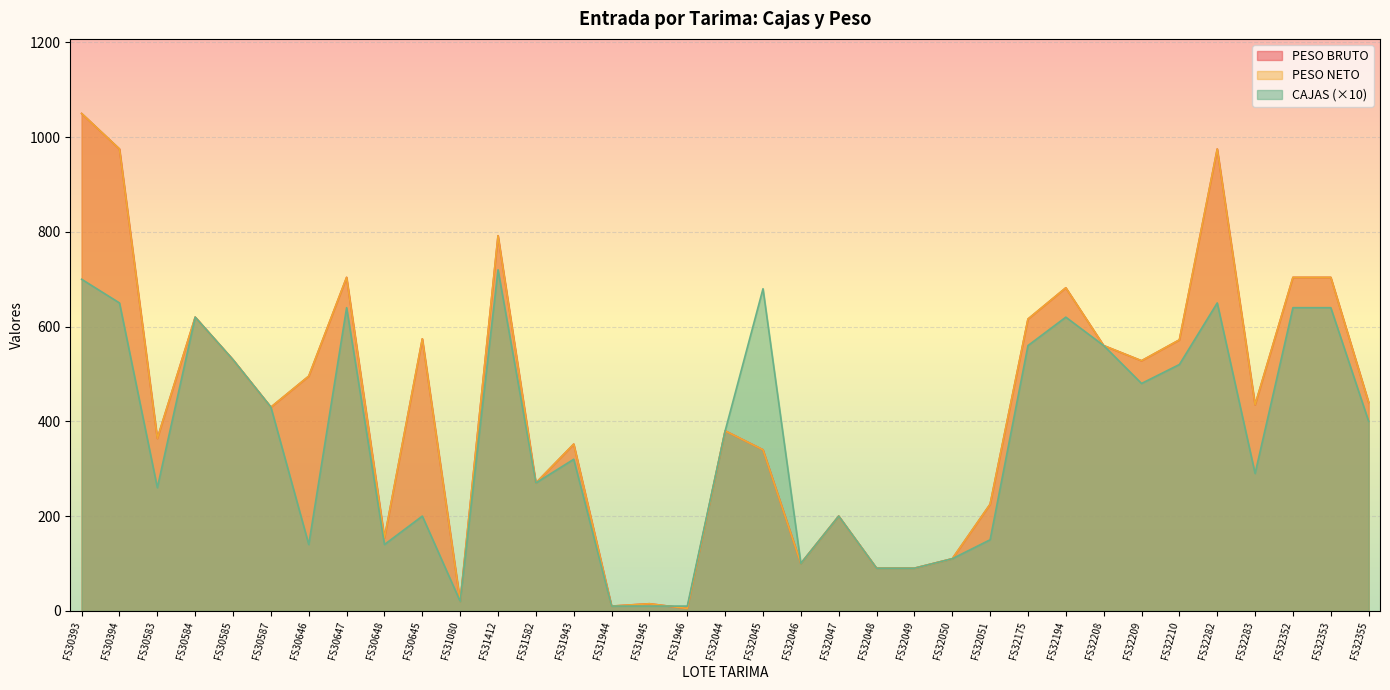

What are all the series names shown in the legend?

CAJAS, PESO BRUTO, PESO NETO